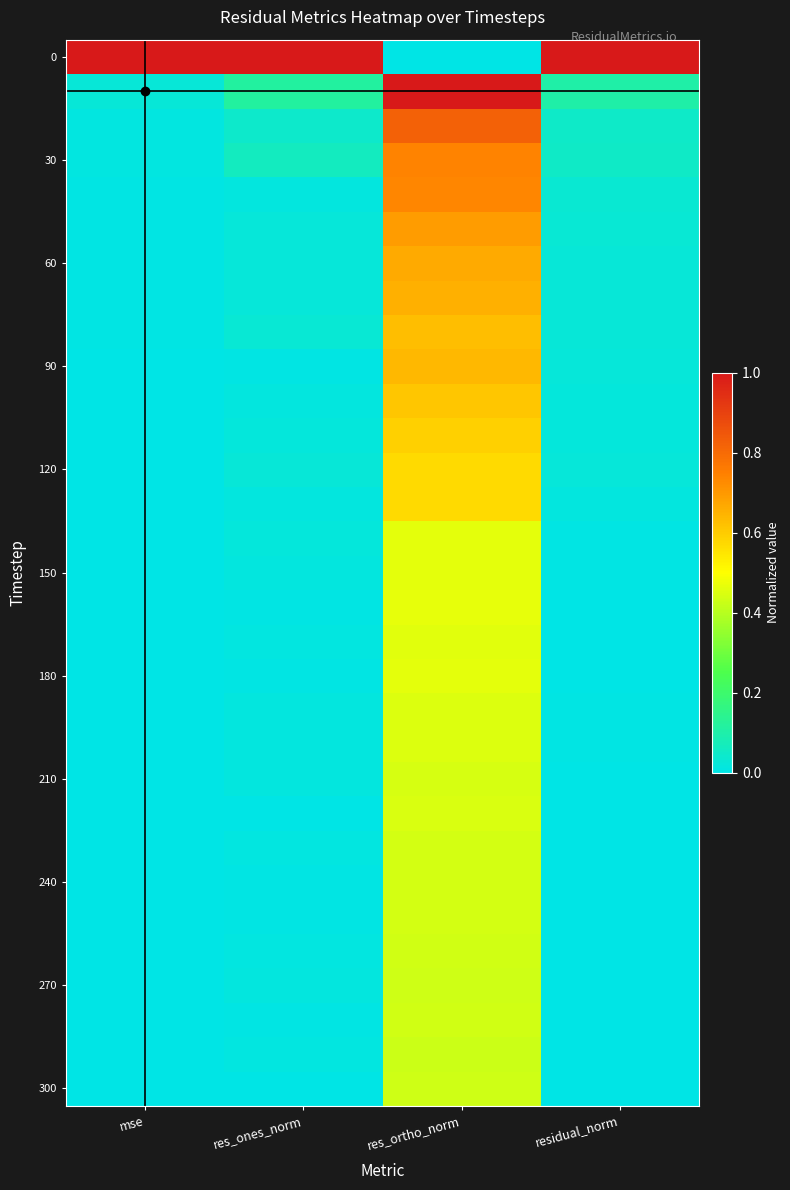

At how many categories does at least one series exceed 0?

4